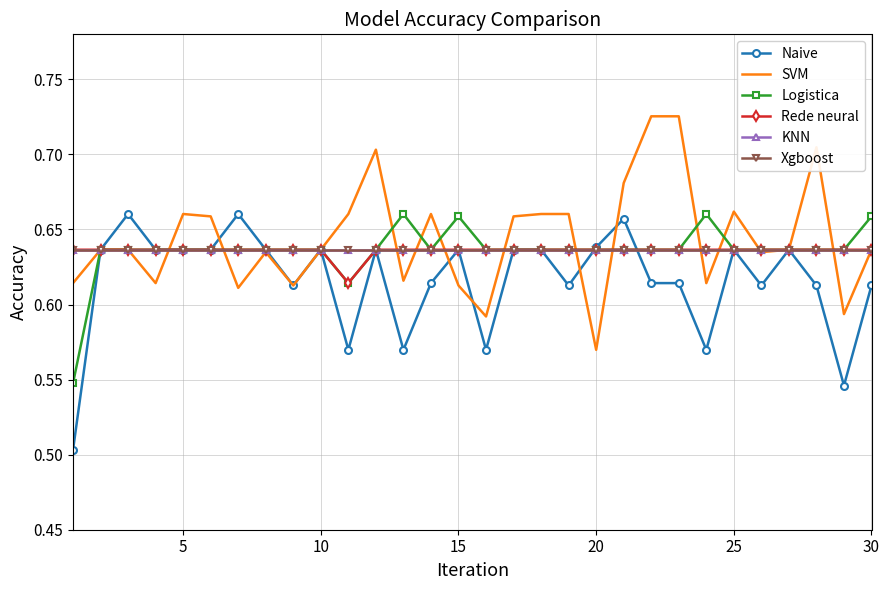

What is the value of the Logistica point at the 13th from the left?

0.7